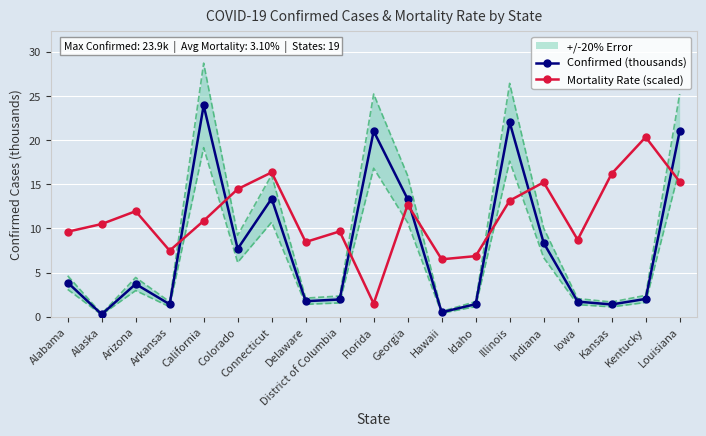

At how many categories does at least one series exceed 3?

19